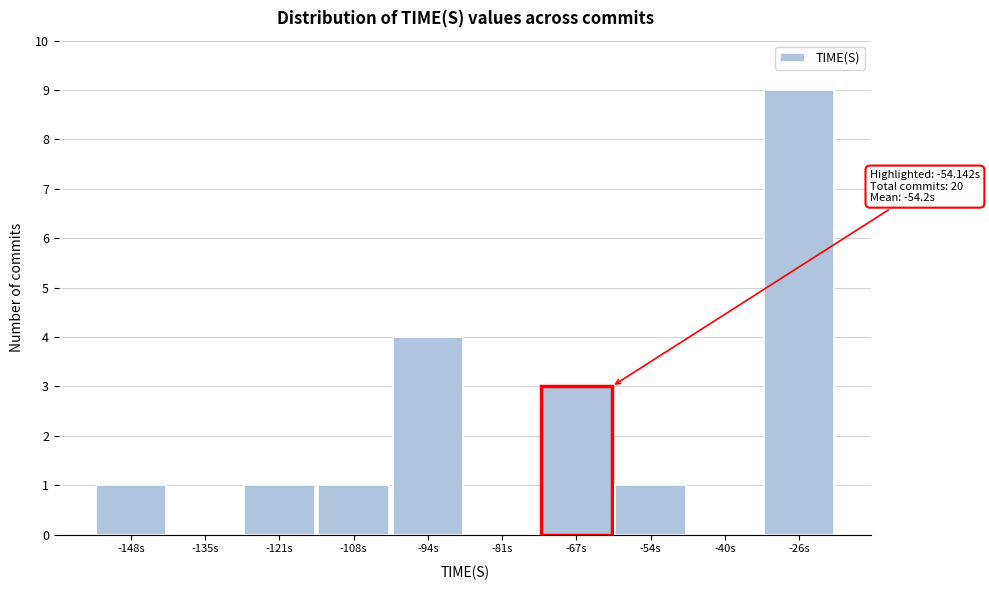

Reading left to right, list all the values displayed in this chart.

-148s=1	-135s=0	-121s=1	-108s=1	-94s=4	-81s=0	-67s=3	-54s=1	-40s=0	-26s=9